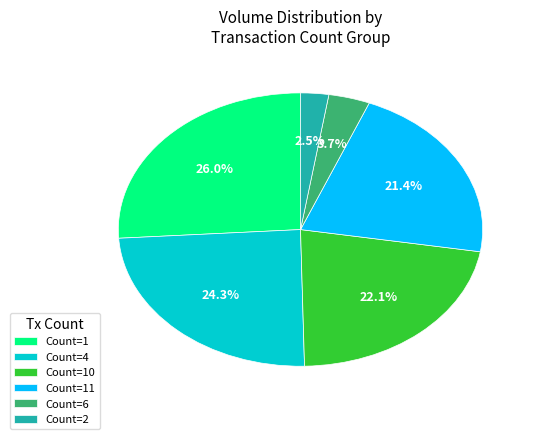

What is the smallest slice in the pie chart?

Count=2